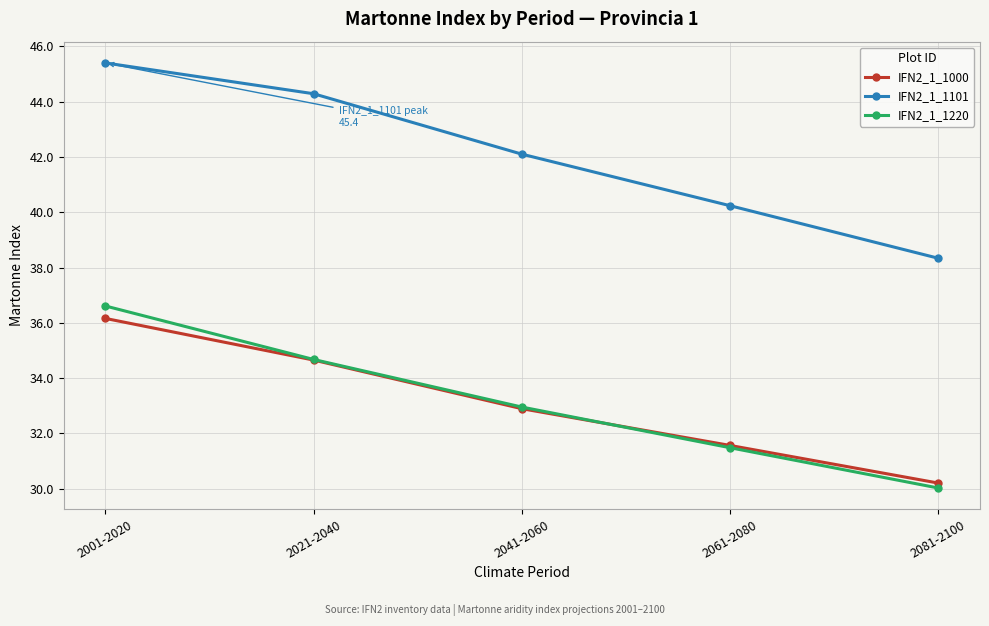

What is the label of the 3rd point from the left?

2041-2060